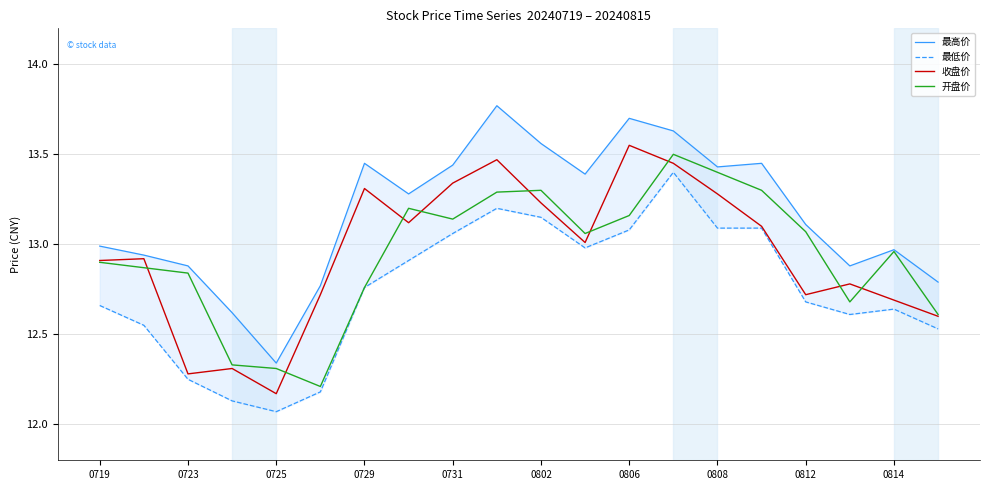

At which label does 收盘价 reach its peak?

0806